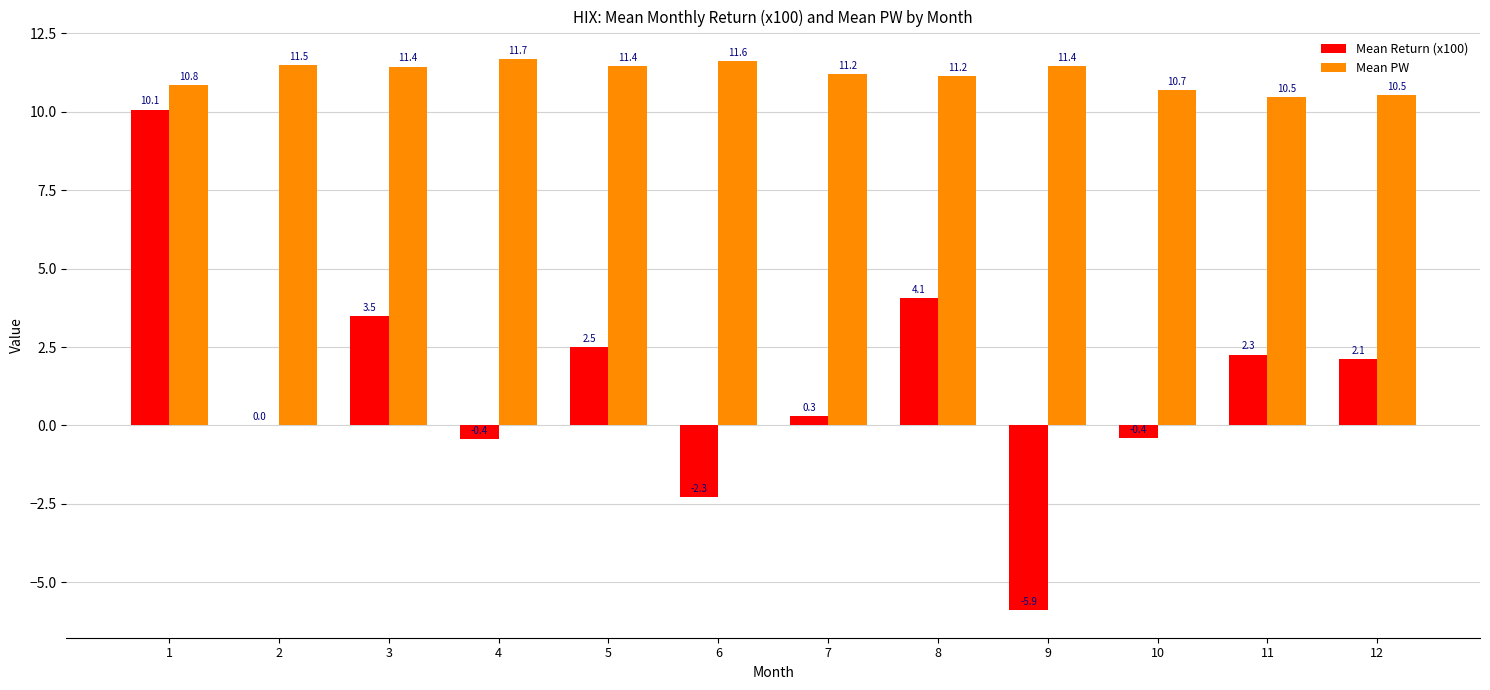

Does the chart contain stacked bars?

No